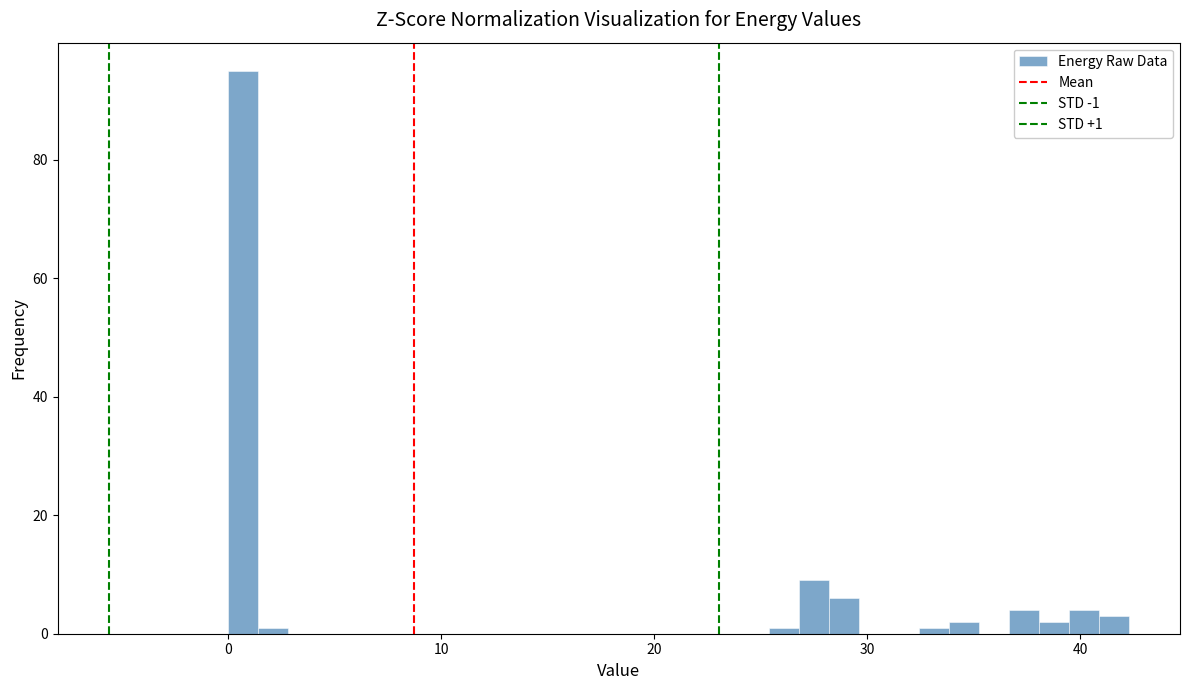

Around what value on the x-axis is the tallest bar? Give the approximate position of its centre, as read against the axis.

1